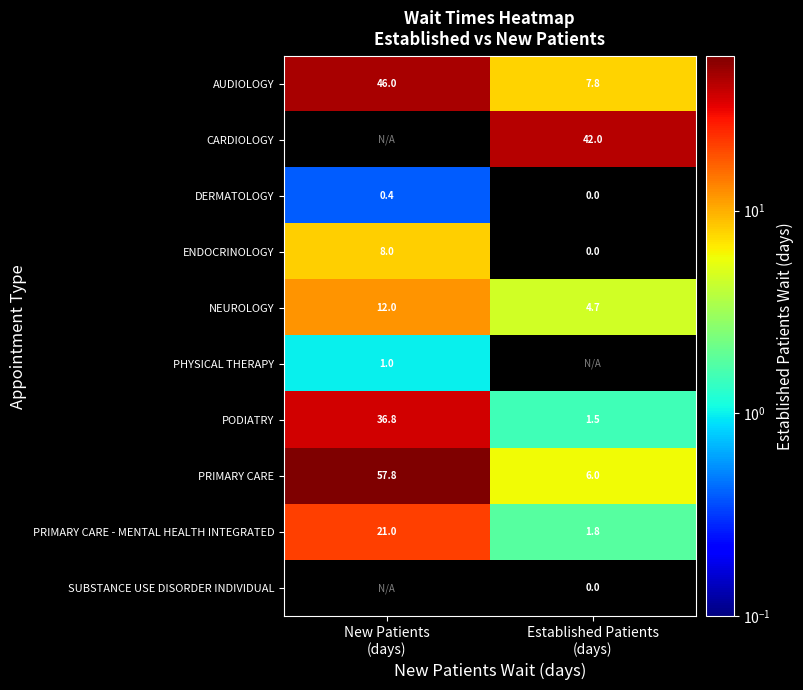

At how many categories does at least one series exceed 32?

2